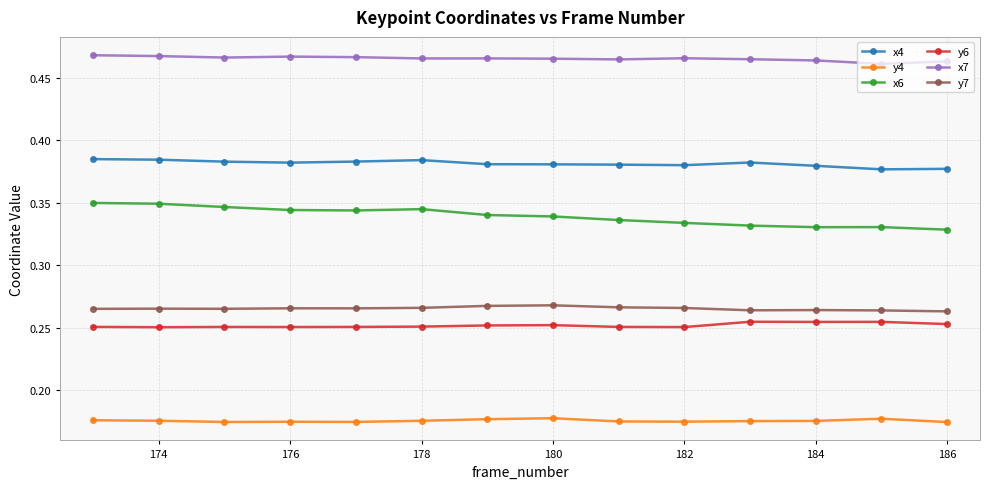

What is the sum of all x4 values?

5.3